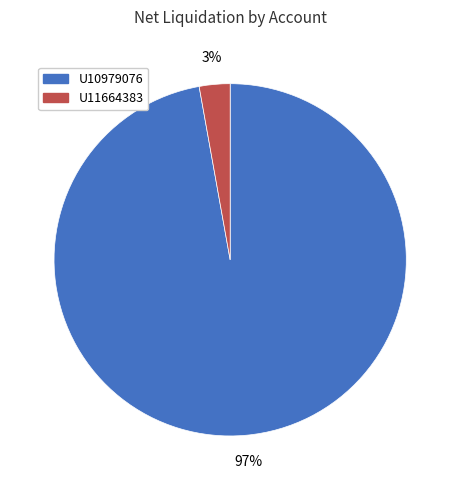

What percentage is the U11664383 slice, to the nearest percent?

3%